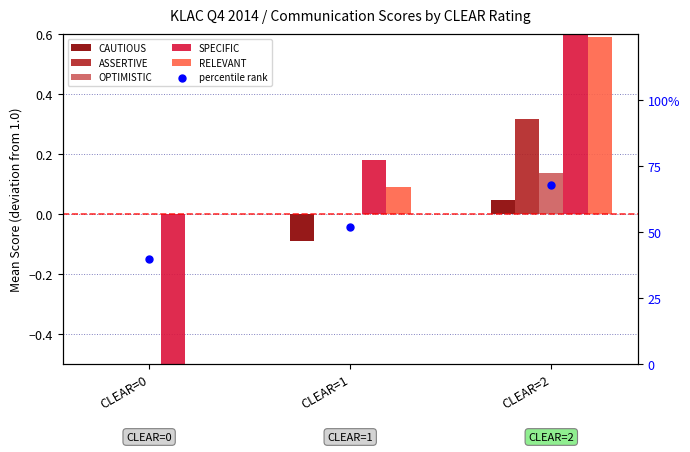

Which series reaches the maximum Y coordinate?

percentile rank